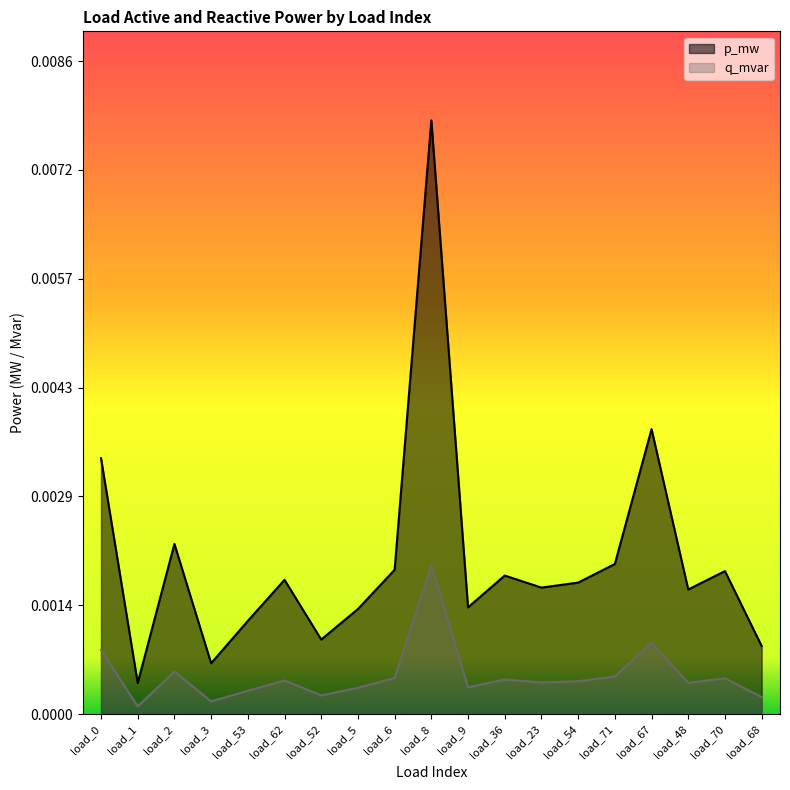

At which label does p_mw reach its minimum?

load_1